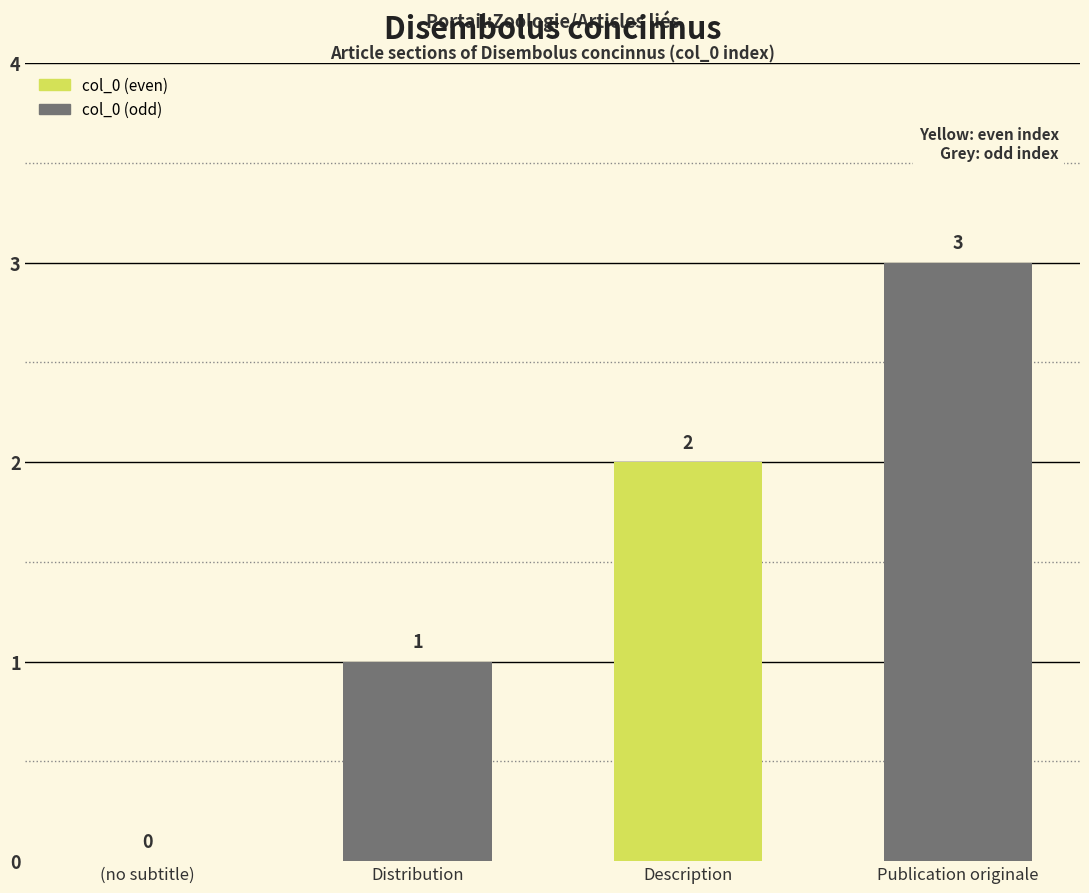

Which has a higher value, Description or Distribution?

Description